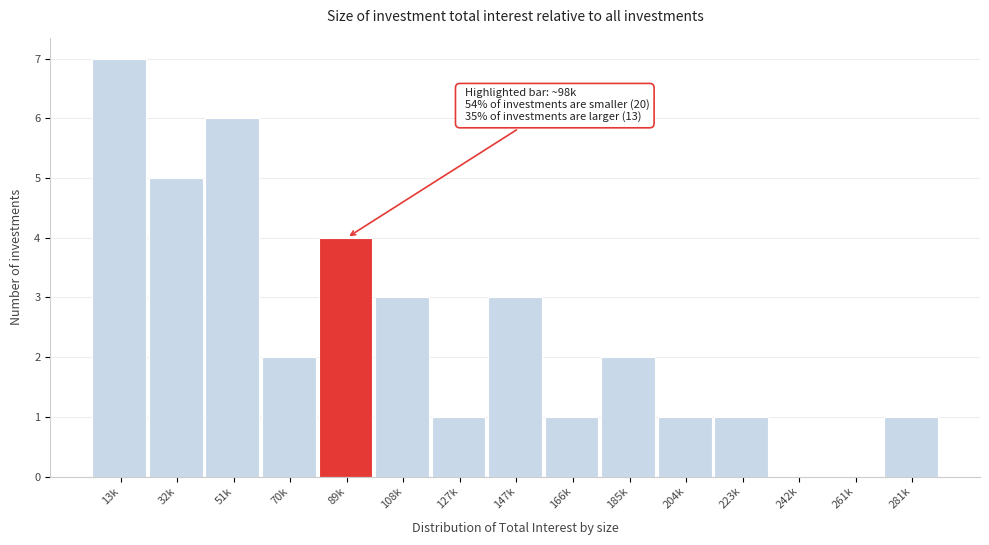

Reading left to right, list all the values displayed in this chart.

13k=7	32k=5	51k=6	70k=2	89k=4	108k=3	127k=1	147k=3	166k=1	185k=2	204k=1	223k=1	242k=0	261k=0	281k=1